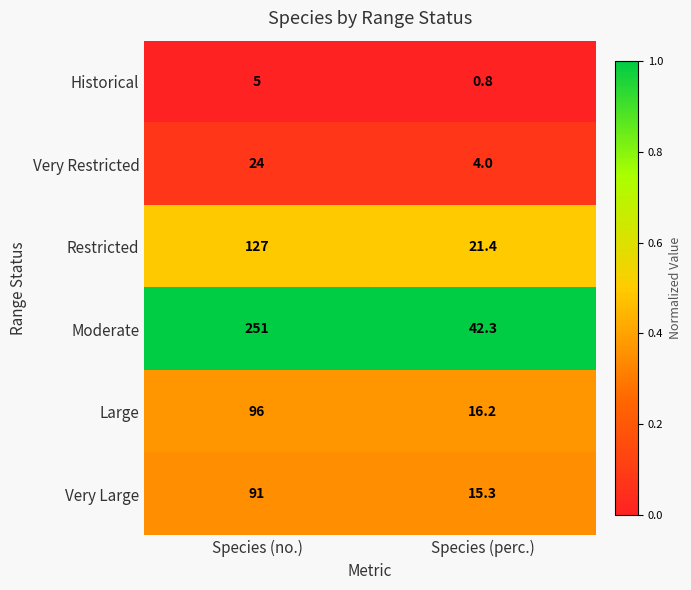

Reading right to left, extract all data points from this chart.

Historical: Species (perc.)=0.8	Species (no.)=5.0
Very Restricted: Species (perc.)=4.0	Species (no.)=24.0
Restricted: Species (perc.)=21.4	Species (no.)=127.0
Moderate: Species (perc.)=42.3	Species (no.)=251.0
Large: Species (perc.)=16.2	Species (no.)=96.0
Very Large: Species (perc.)=15.3	Species (no.)=91.0